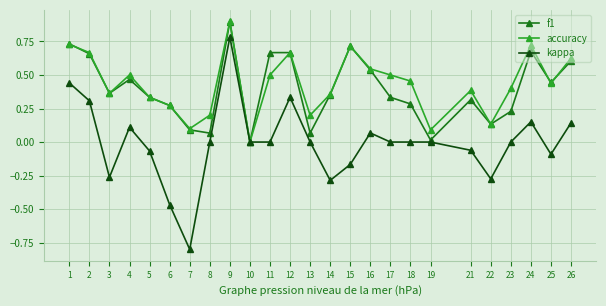

At 13, list the series in order from smallest to largest.

kappa, f1, accuracy